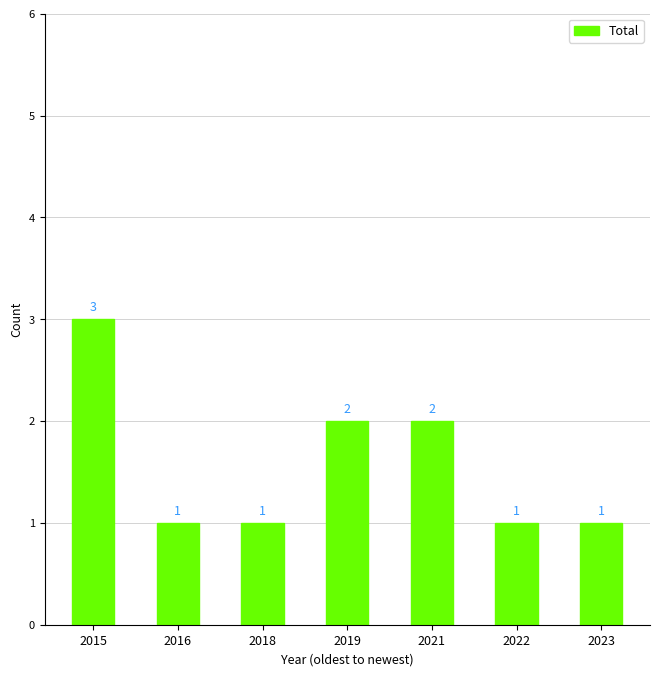

What is the approximate value at 2015?

3